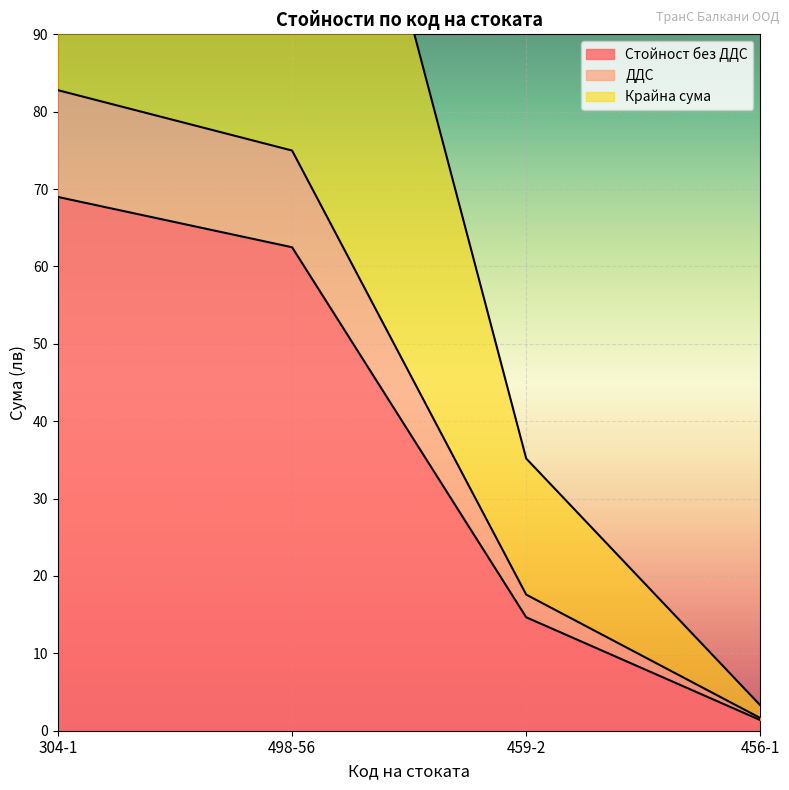

What position from the left is 456-1?

4